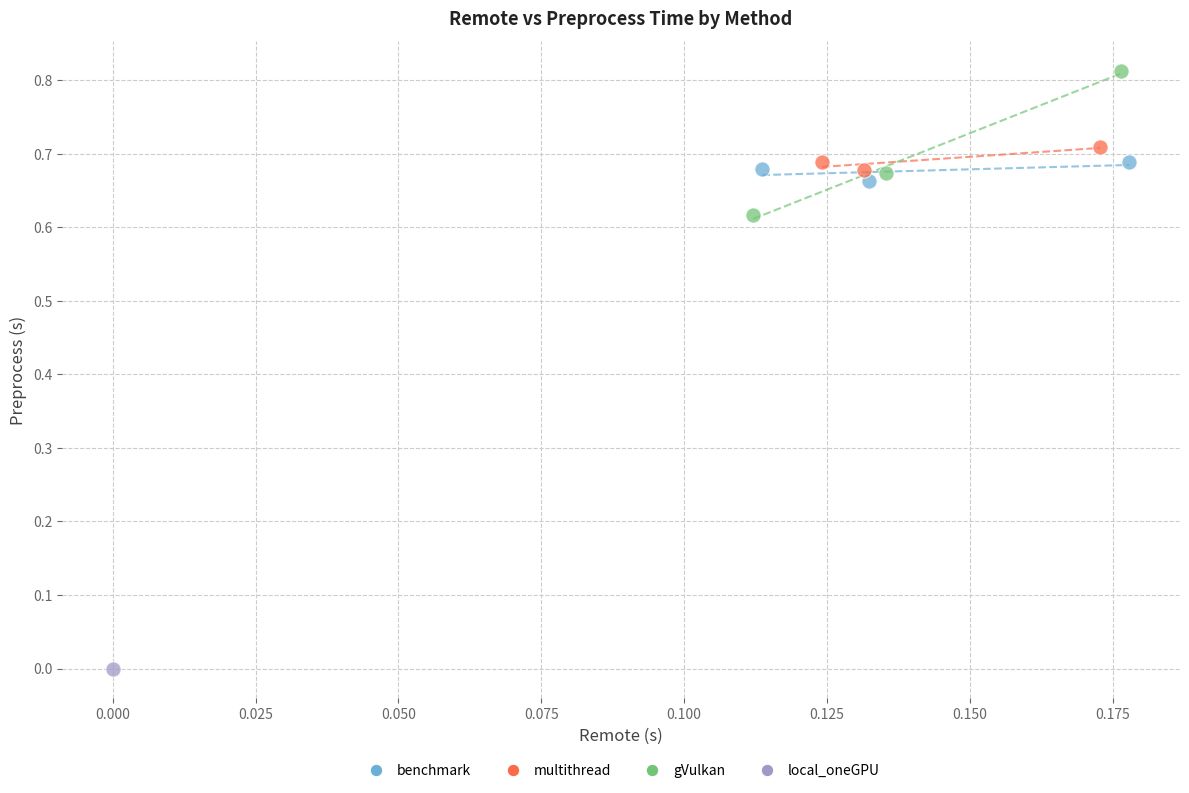

Which series contains the lowest Y value?

local_oneGPU